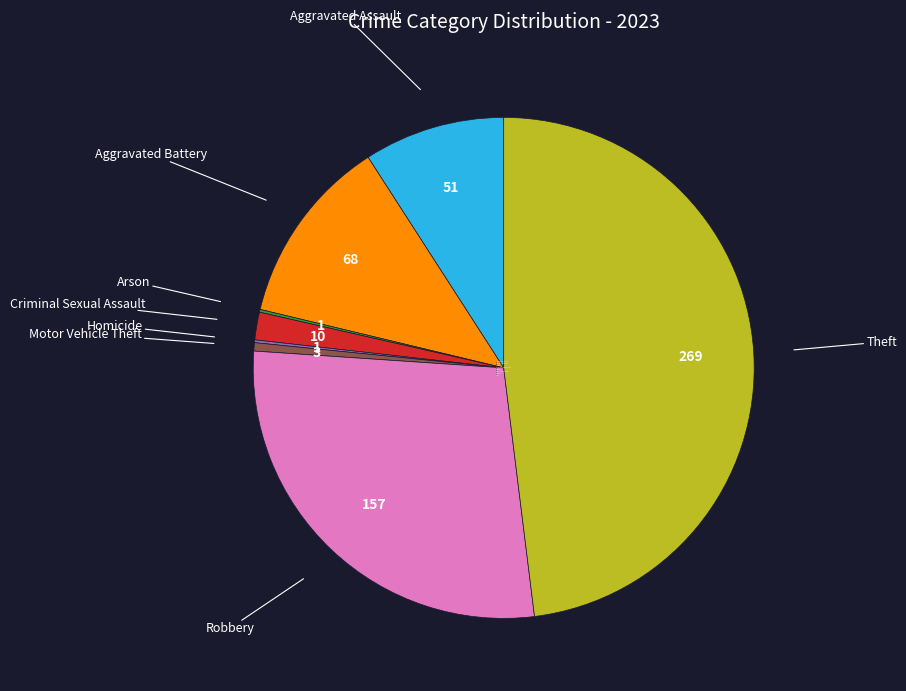

Does Robbery represent more than half of the total?

No